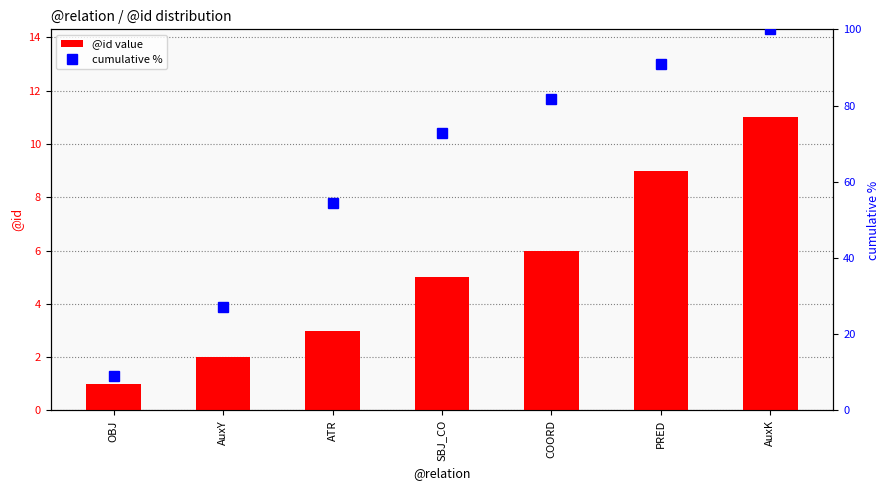

The @id value series shows 9.9 at COORD. True or false?

False